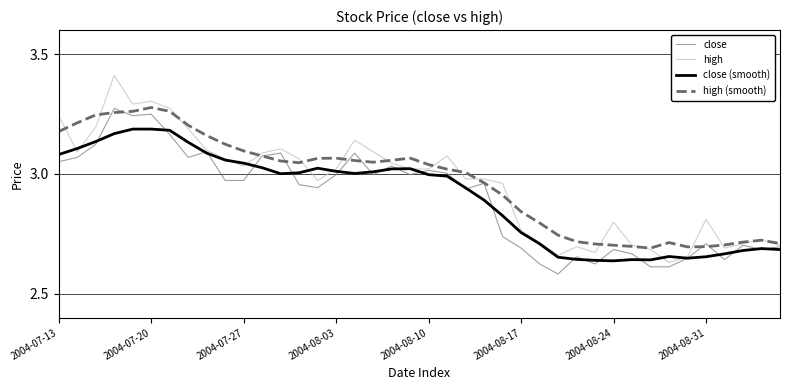

Which series has the widest spread of values?

high